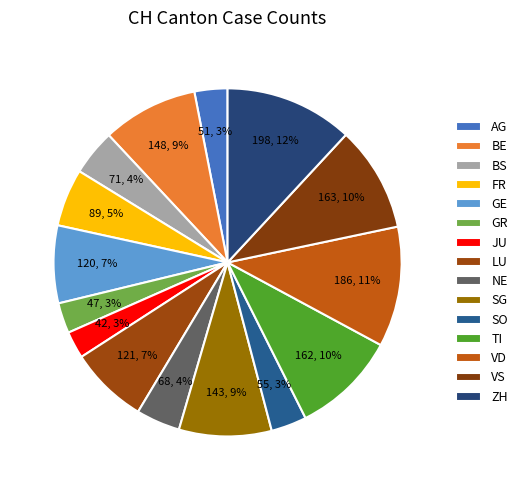

Count the number of slices in the pie.

15